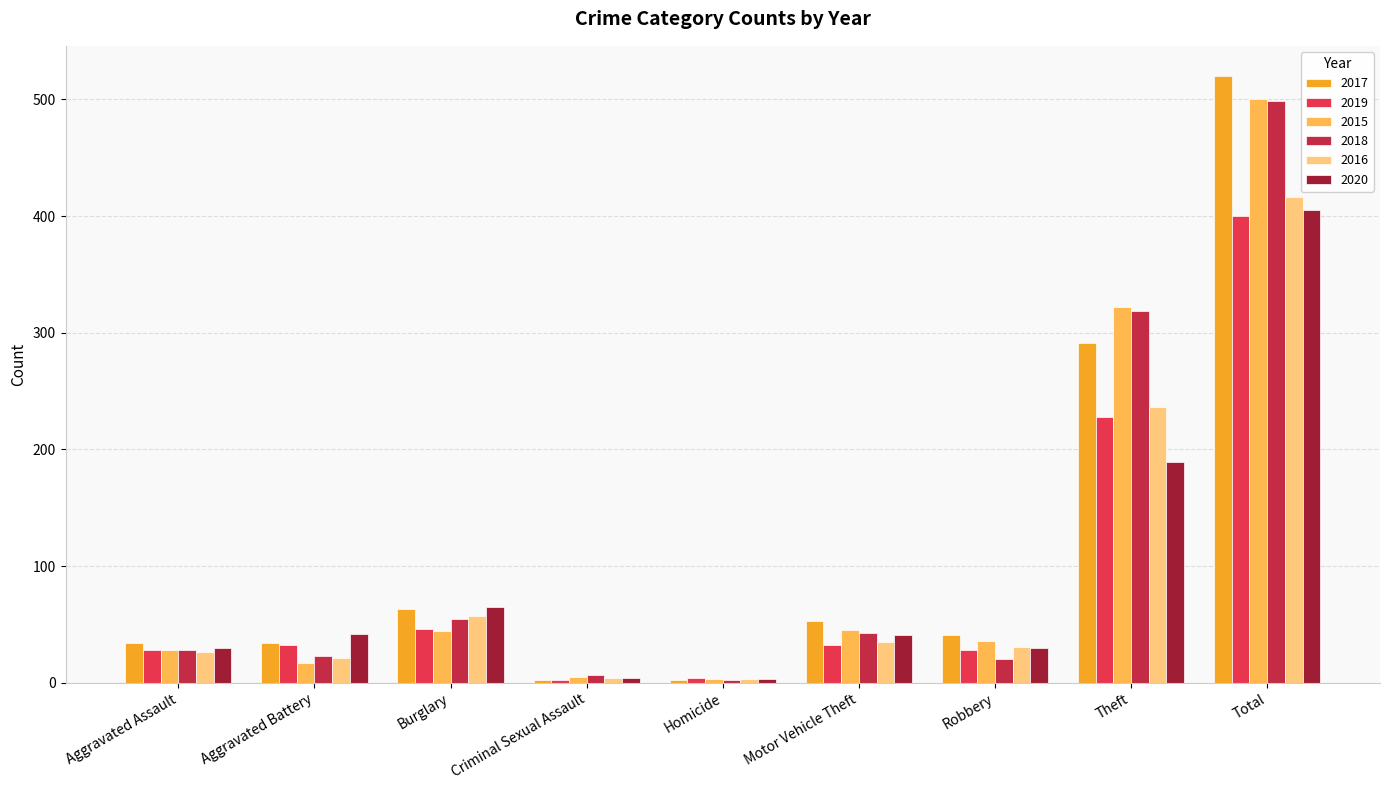

What is the maximum value for 2015?

500